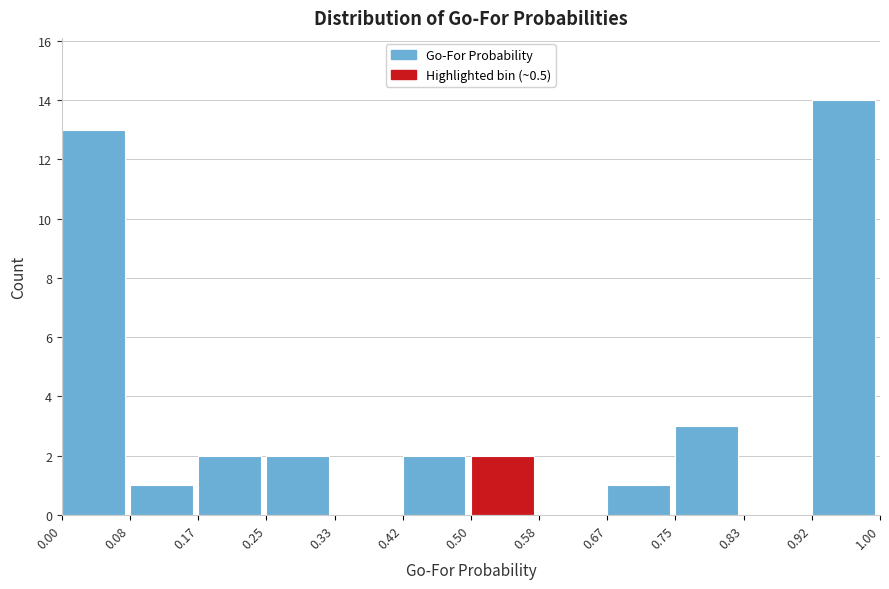

Over which range of the x-axis is the bar tallest?

0.92 to 1.00